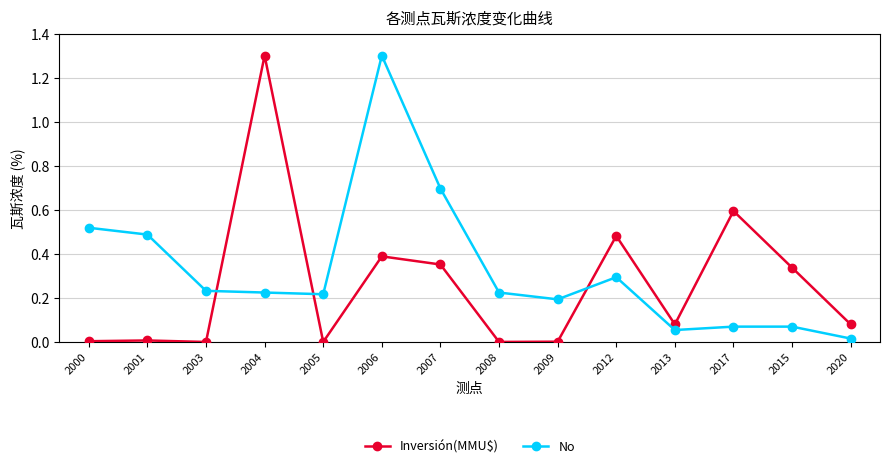

How many lines are shown in the chart?

2